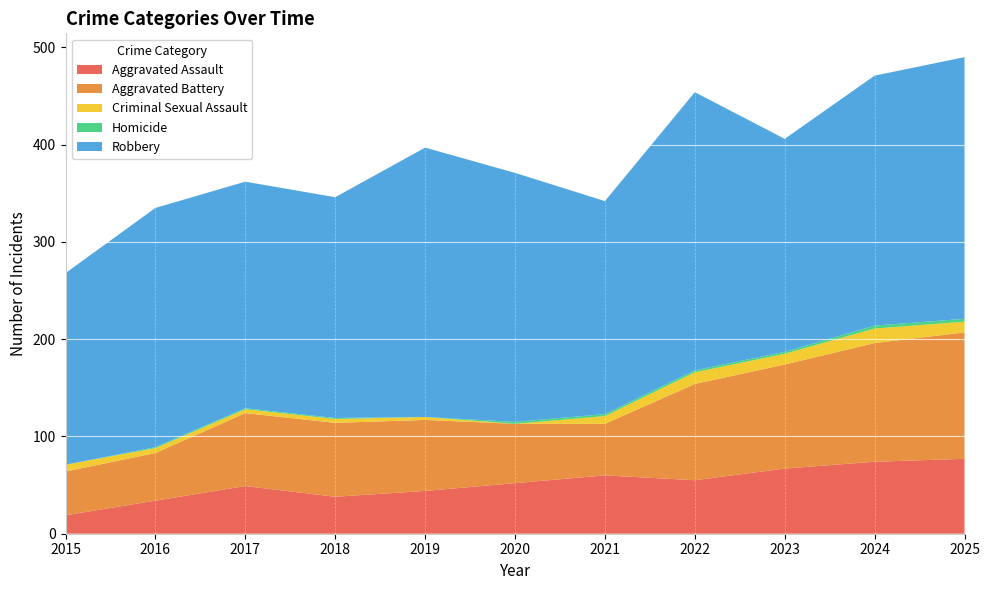

Reading left to right, what are all the values shown in this chart?

Aggravated Assault: 2015=19	2016=34	2017=49	2018=38	2019=44	2020=52	2021=60	2022=55	2023=67	2024=74	2025=77
Aggravated Battery: 2015=45	2016=49	2017=75	2018=76	2019=73	2020=61	2021=53	2022=99	2023=107	2024=122	2025=130
Criminal Sexual Assault: 2015=7	2016=5	2017=4	2018=4	2019=3	2020=0	2021=8	2022=12	2023=11	2024=15	2025=11
Homicide: 2015=0	2016=1	2017=1	2018=1	2019=0	2020=2	2021=2	2022=2	2023=2	2024=3	2025=3
Robbery: 2015=197	2016=246	2017=233	2018=227	2019=277	2020=256	2021=219	2022=286	2023=219	2024=257	2025=269